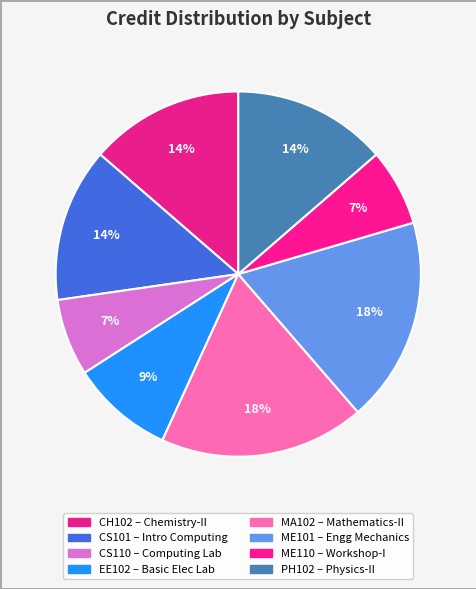

Count the number of slices in the pie.

8